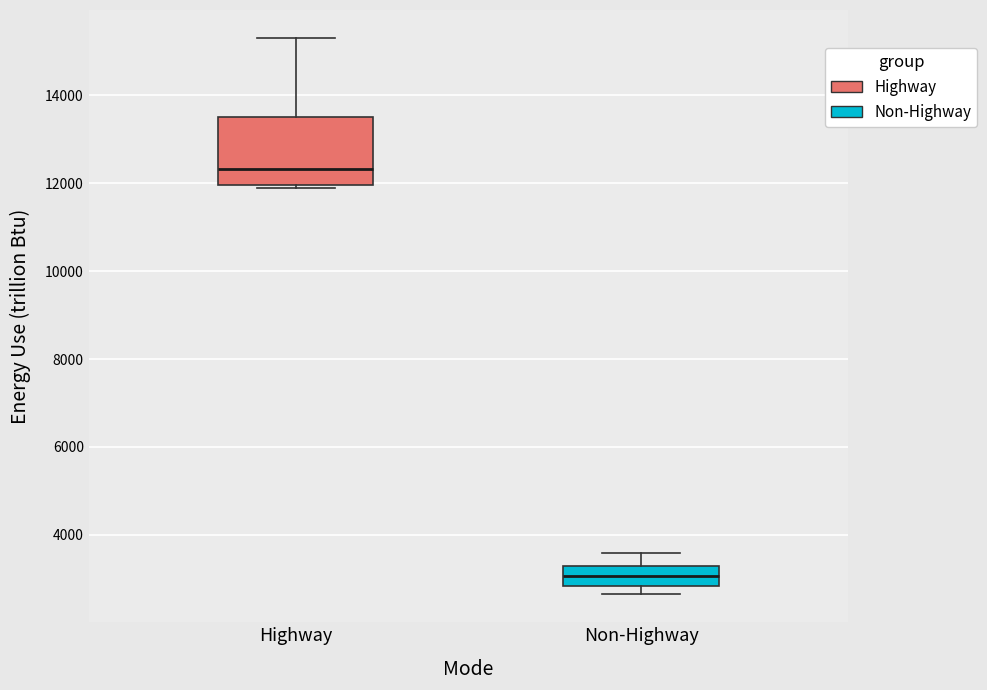

Reading left to right, transcribe this box plot: for each box, give where its median line is, the range the box spans, and where its two whiskers end, as read against the y-axis. The values are not printed on the chart, so give them approximately, as read against the axis.

Highway: median 12400, box 12000 to 13600, whiskers 11800 to 15400
Non-Highway: median 3000, box 2800 to 3200, whiskers 2600 to 3600